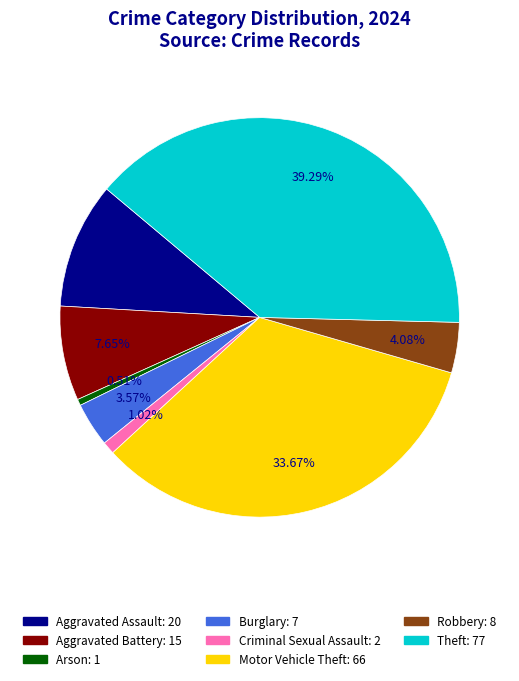

Does any single category account for the majority?

No